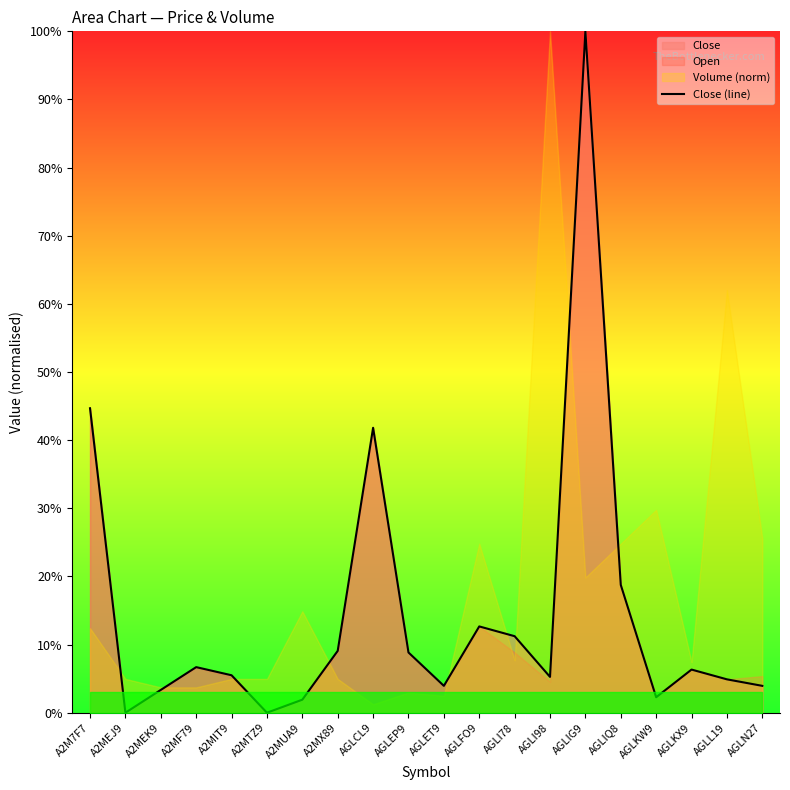

List the labels in order of value, largest first.

AGLIG9, A2M7F7, AGLCL9, AGLIQ8, AGLFO9, AGLI78, A2MX89, AGLEP9, A2MF79, AGLKX9, A2MIT9, AGLI98, AGLL19, AGLET9, AGLN27, A2MEK9, AGLKW9, A2MUA9, A2MEJ9, A2MTZ9